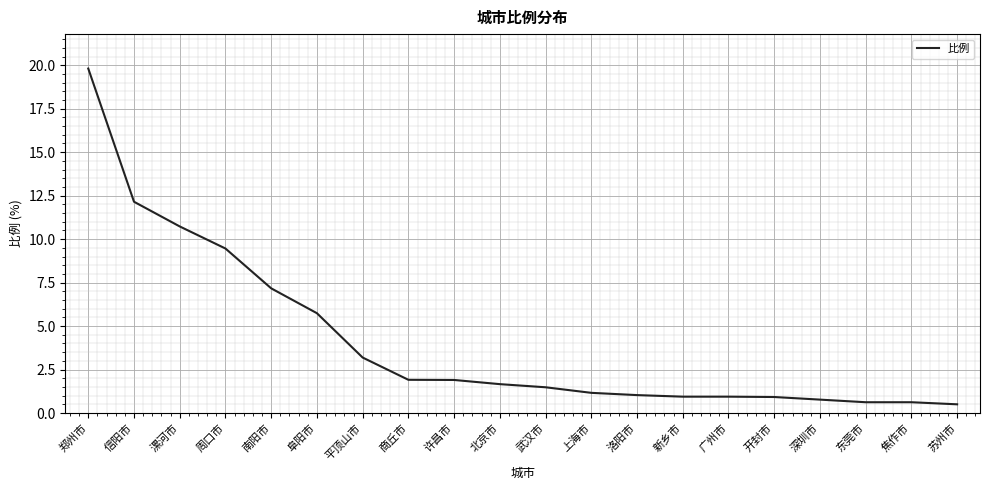

What is the change in value from 许昌市 to 武汉市?

-0.4